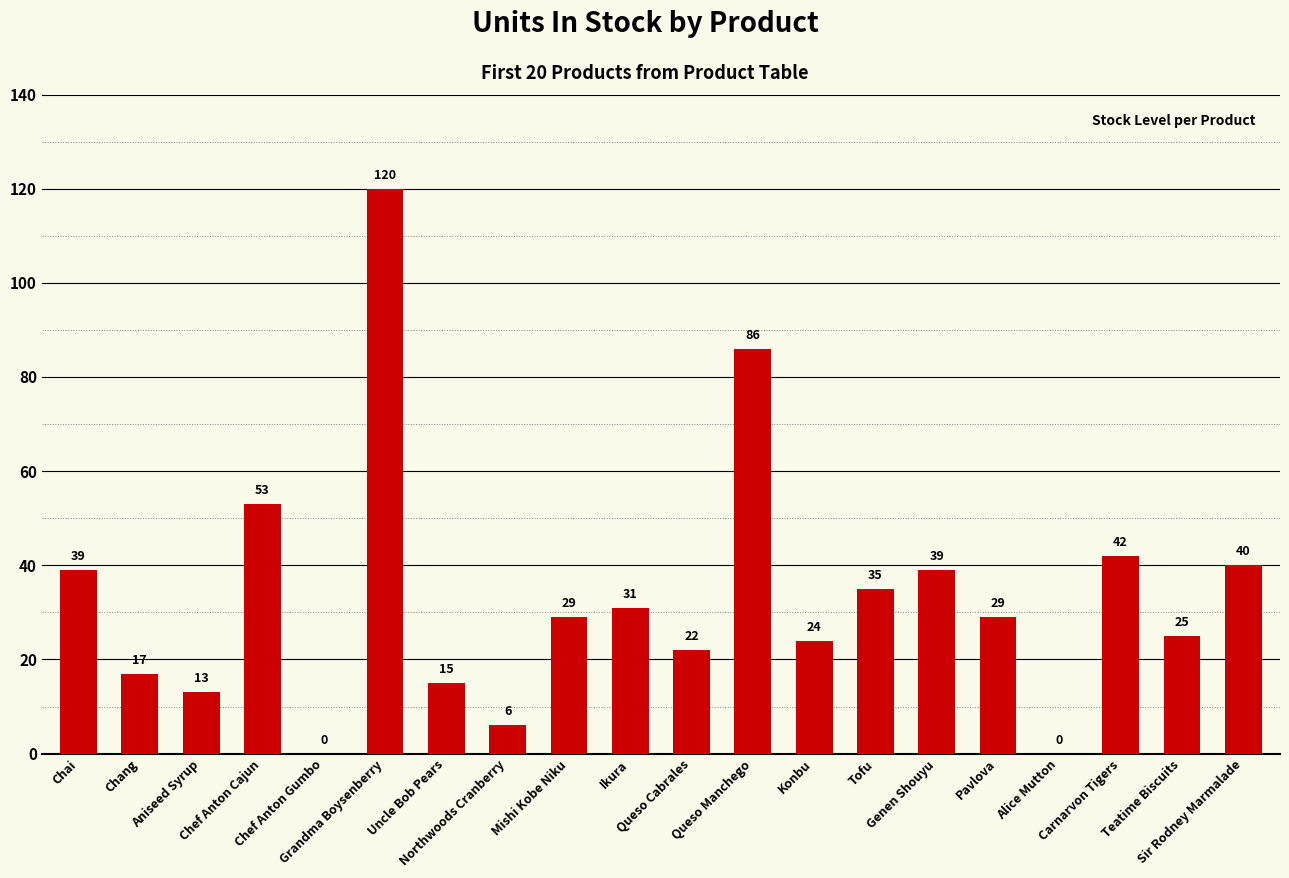

Is it true that the value at Genen Shouyu is 54?

False